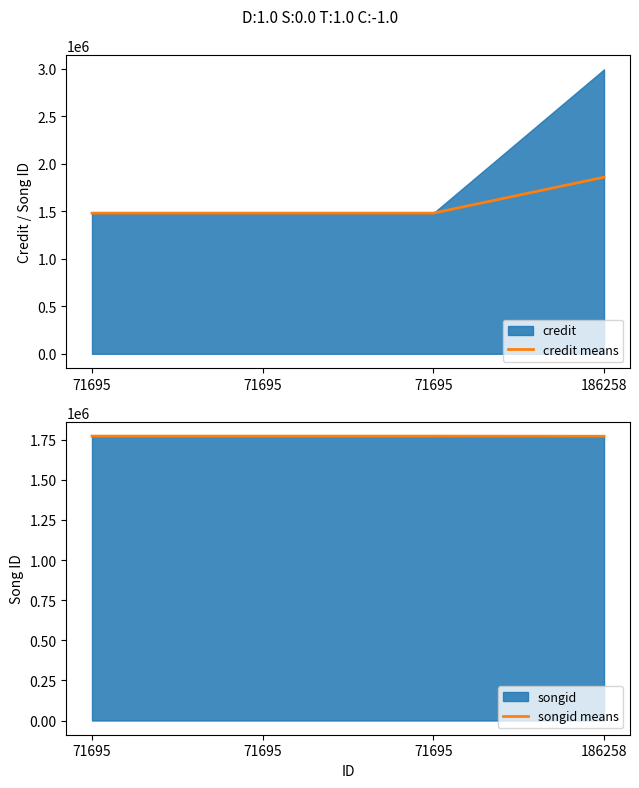

Between which two adjacent categories do songid means and credit means first intersect?

71695 and 186258